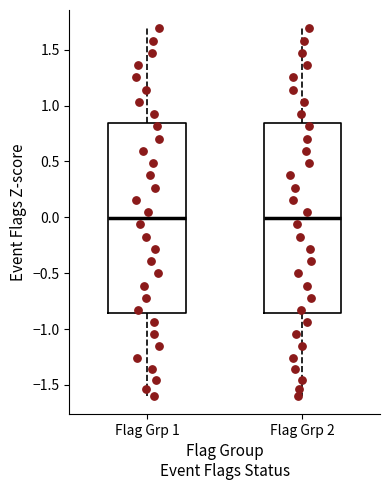

Reading left to right, transcribe this box plot: for each box, give where its median line is, the range the box spans, and where its two whiskers end, as read against the y-axis. The values are not printed on the chart, so give them approximately, as read against the axis.

Flag Grp 1: median 0.00, box -0.85 to 0.85, whiskers -1.60 to 1.70
Flag Grp 2: median 0.00, box -0.85 to 0.85, whiskers -1.60 to 1.70